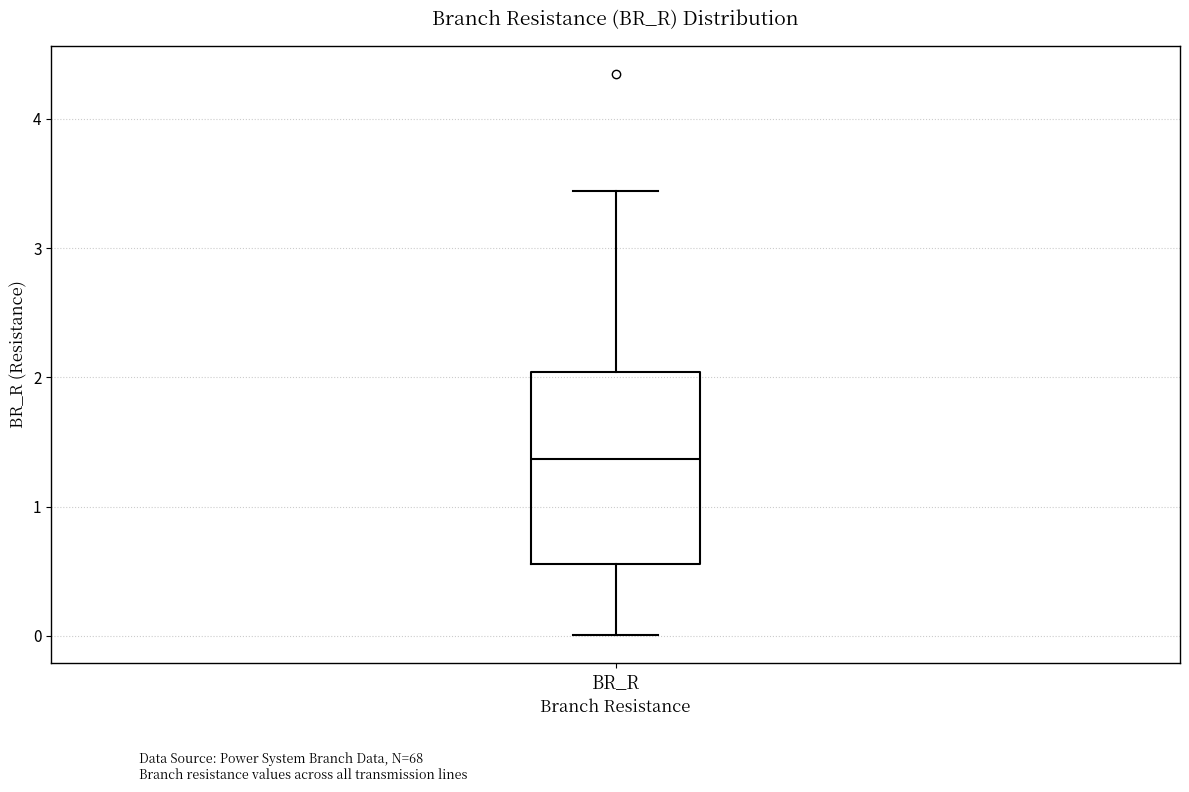

Read this box plot against the y-axis: the position of the median line, the range covered by the box, and the ends of both whiskers. The values are not printed on the chart, so give them approximately, as read against the axis.

median 1.4, box 0.6 to 2.0, whiskers 0.0 to 3.4